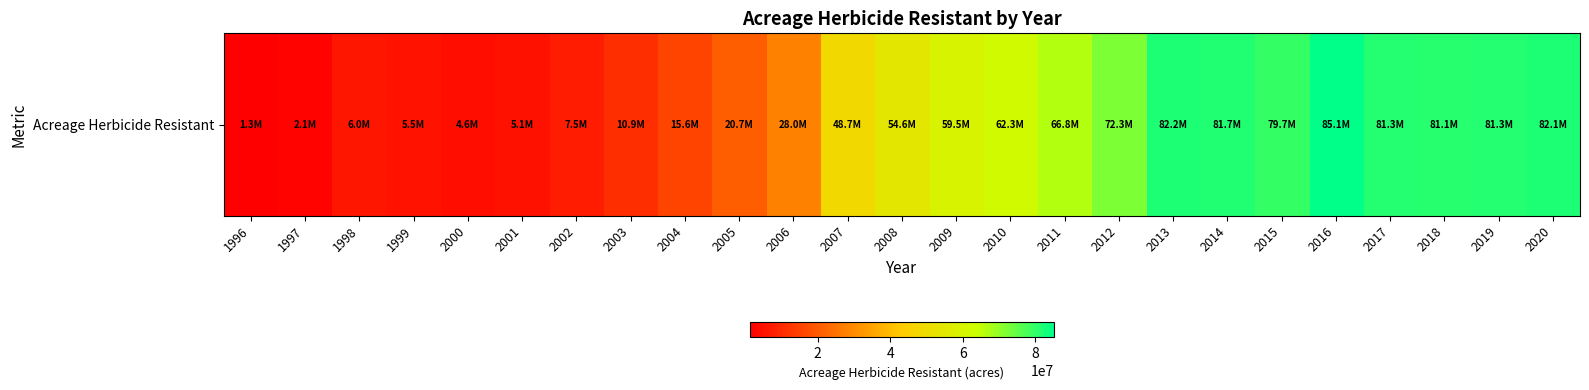

Is it true that the value at 2005 is 20721030.4?

True